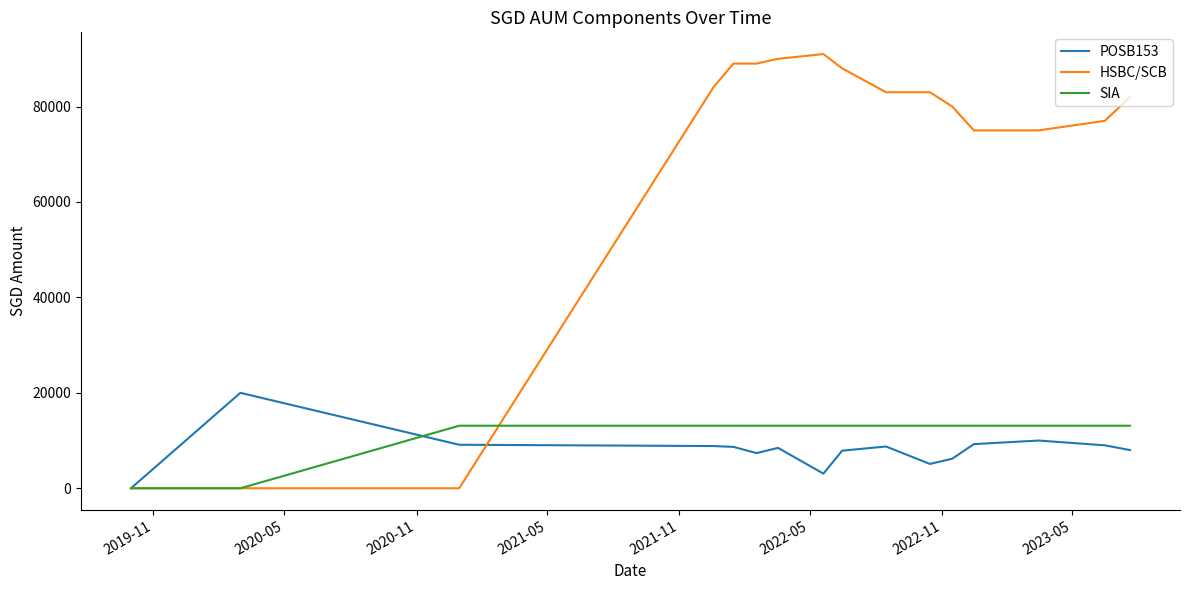

Which series has the widest spread of values?

HSBC/SCB